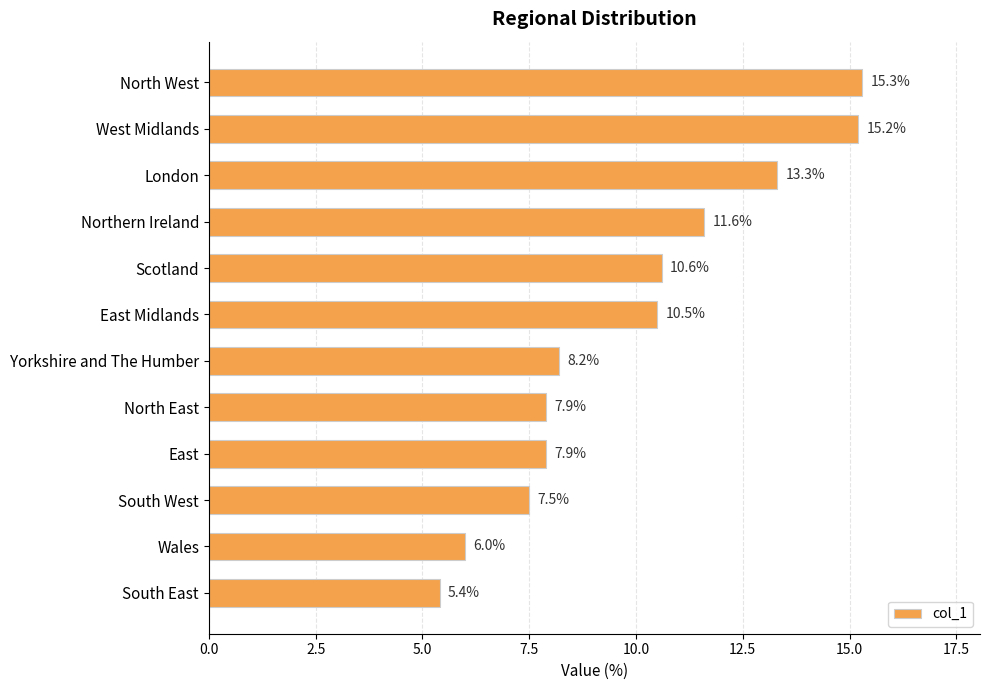

Which category has the lowest value across all series?

South East